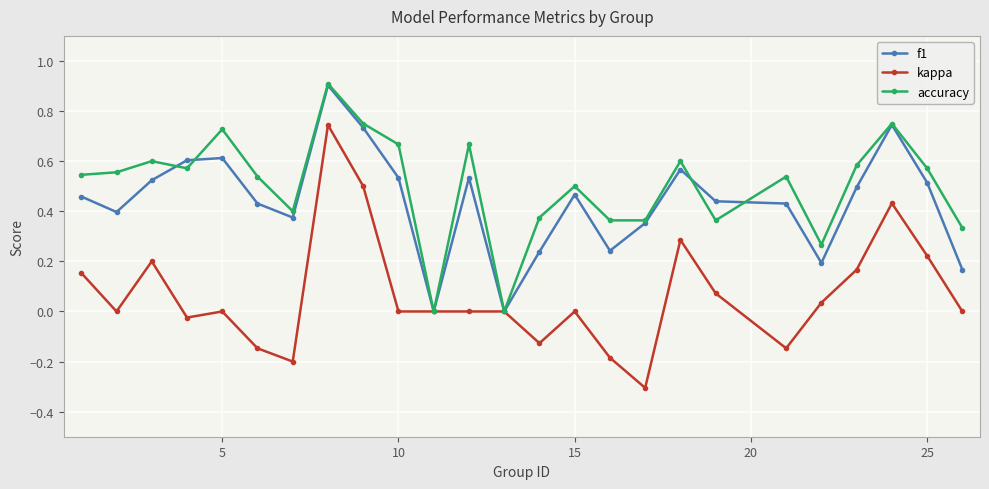

Which series has the widest spread of values?

kappa